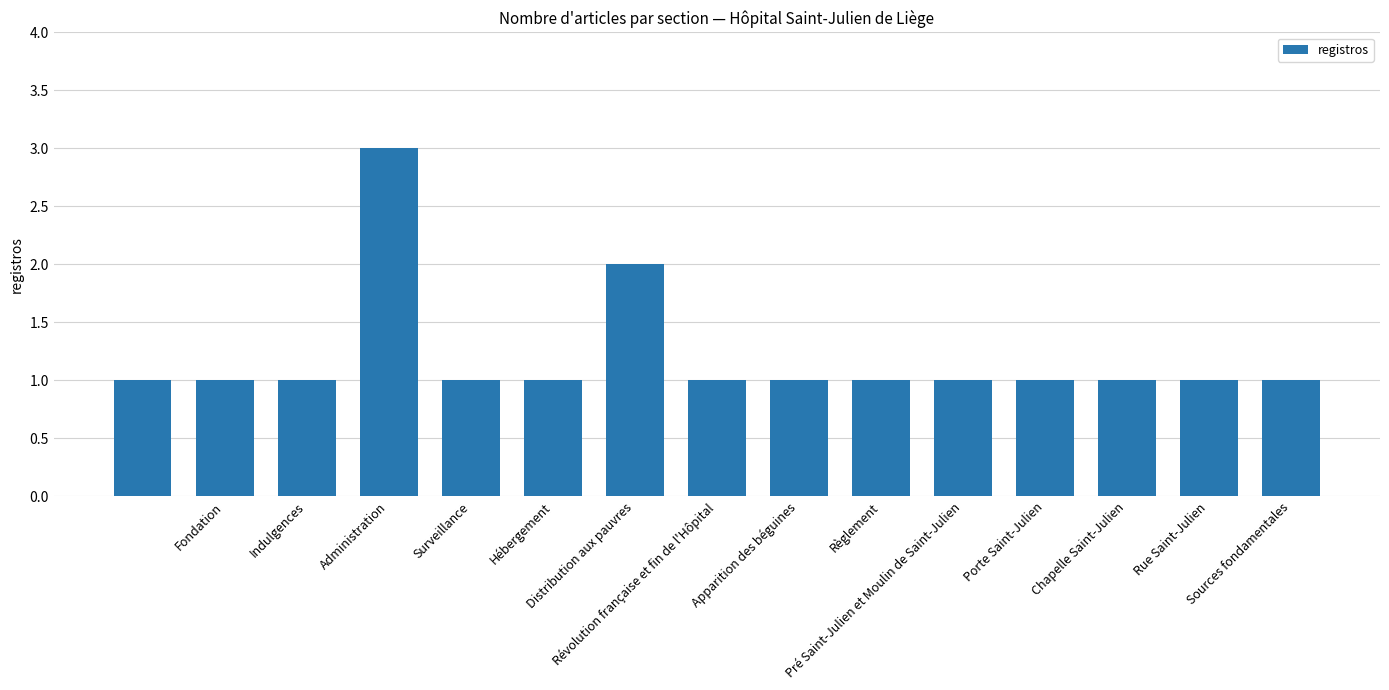

Reading right to left, list all the values displayed in this chart.

1	1	1	1	1	1	1	1	2	1	1	3	1	1	1